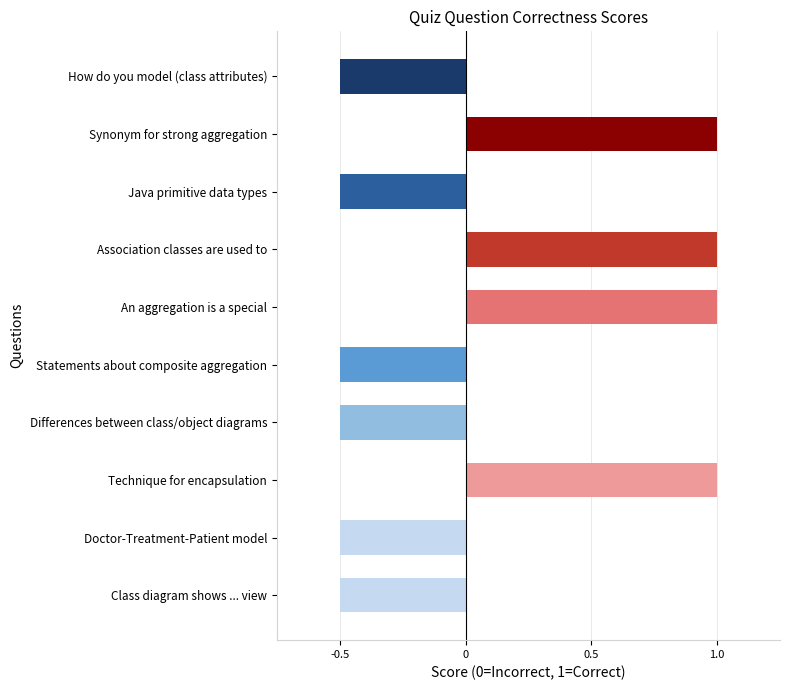

How many bars are there in total?

10